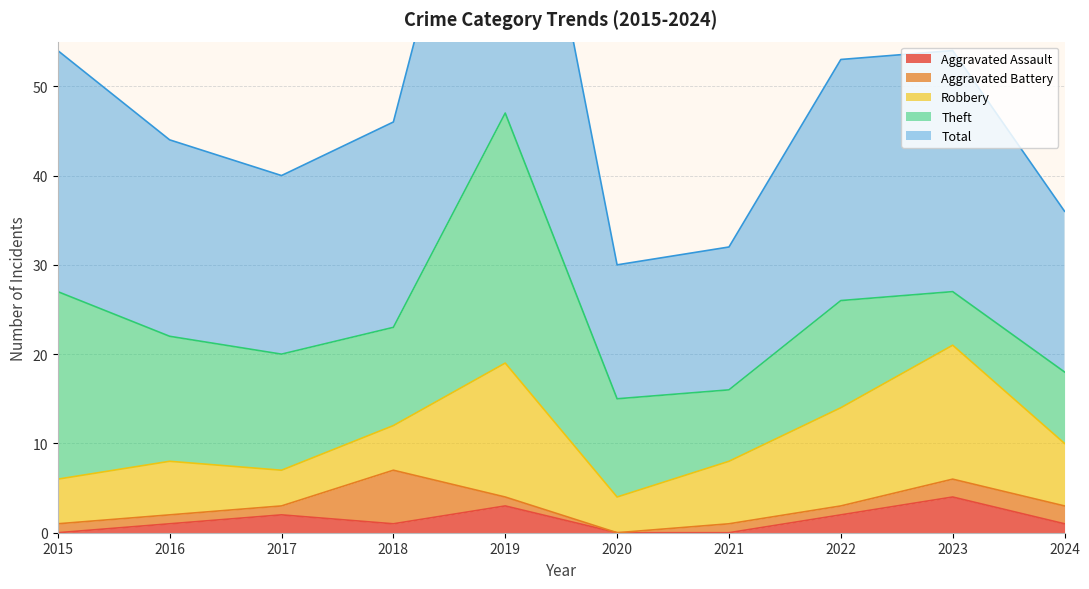

How many Aggravated Assault values are between 0 and 2?

8